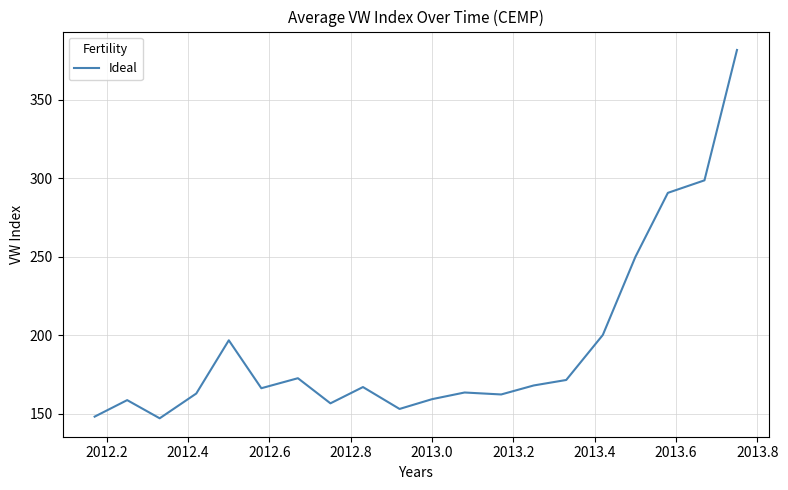

What is the difference between the maximum and minimum values?

234.3